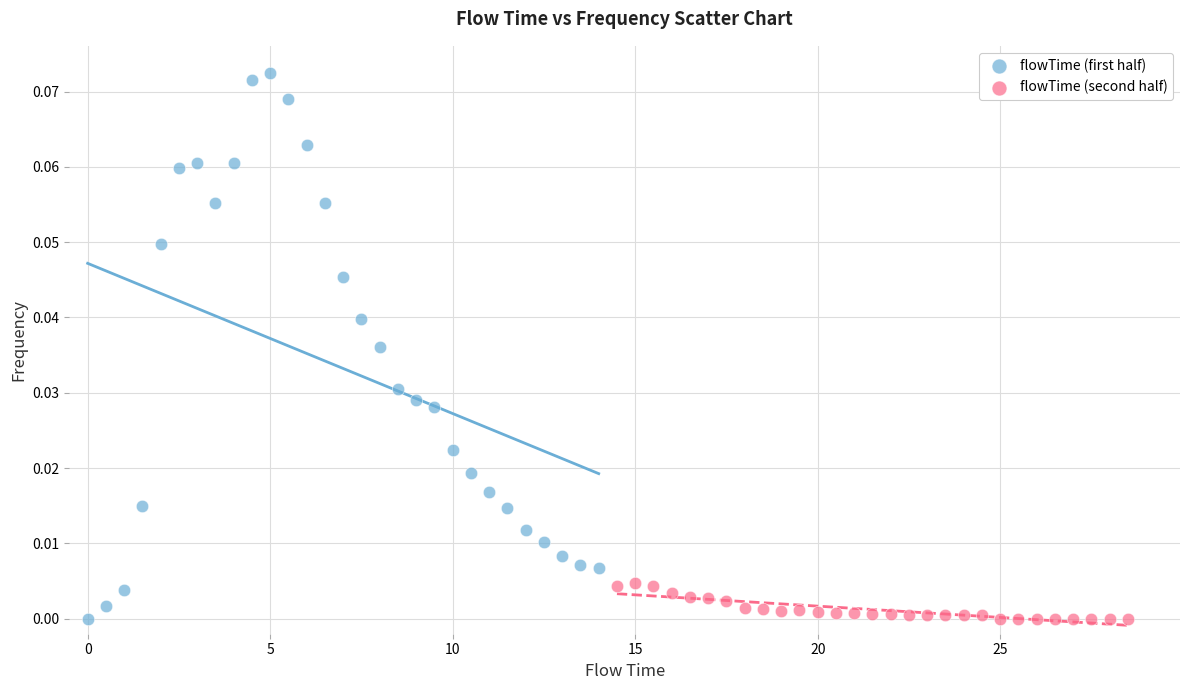

Which series reaches the maximum Y coordinate?

flowTime (first half)